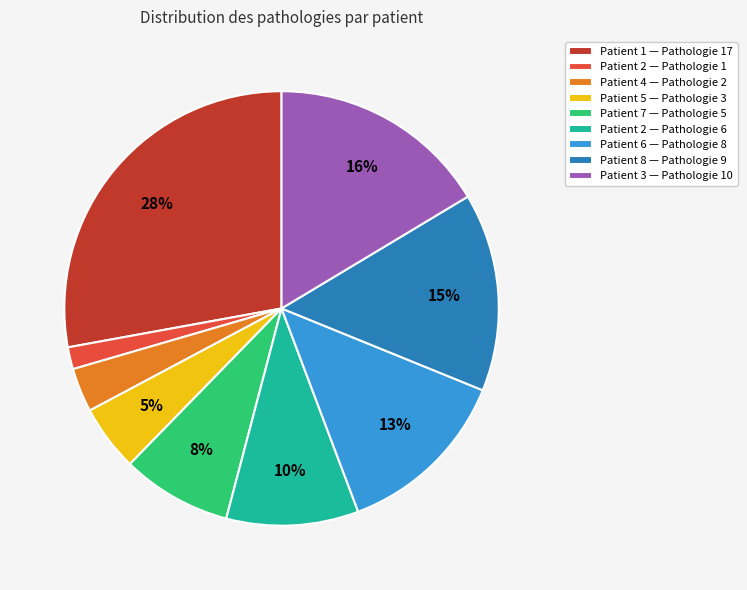

Is there any slice that represents more than half of the pie?

No